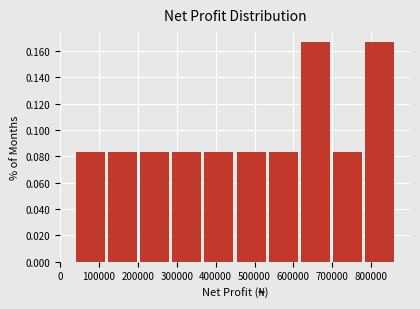

Reading left to right, list every bar in this chart as the range it spans on the x-axis followed by its height. Neither the bar edges nor the heights are printed on the chart, so give them approximately, as read against the axes.

40000 to 120000: 0.084
120000 to 210000: 0.084
210000 to 290000: 0.084
290000 to 370000: 0.084
370000 to 450000: 0.084
450000 to 540000: 0.084
540000 to 620000: 0.084
620000 to 700000: 0.166
700000 to 780000: 0.084
780000 to 870000: 0.166